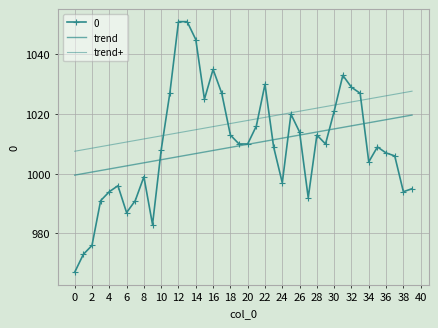

How many categories are shown in the chart?

40